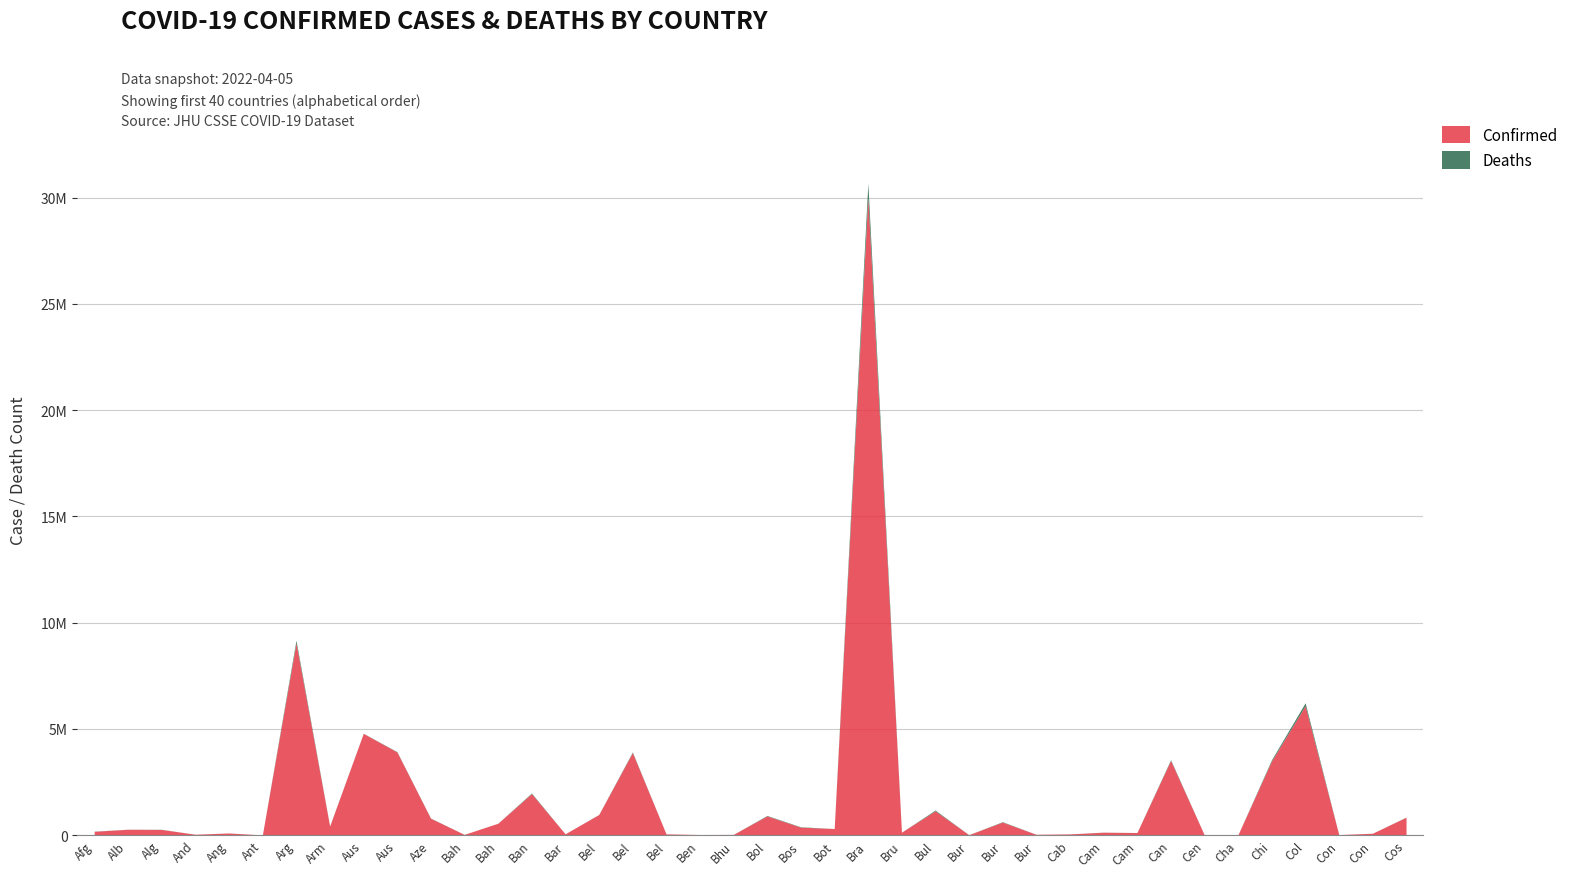

What is the difference between the Confirmed values at Chad and Colombia?

6078886